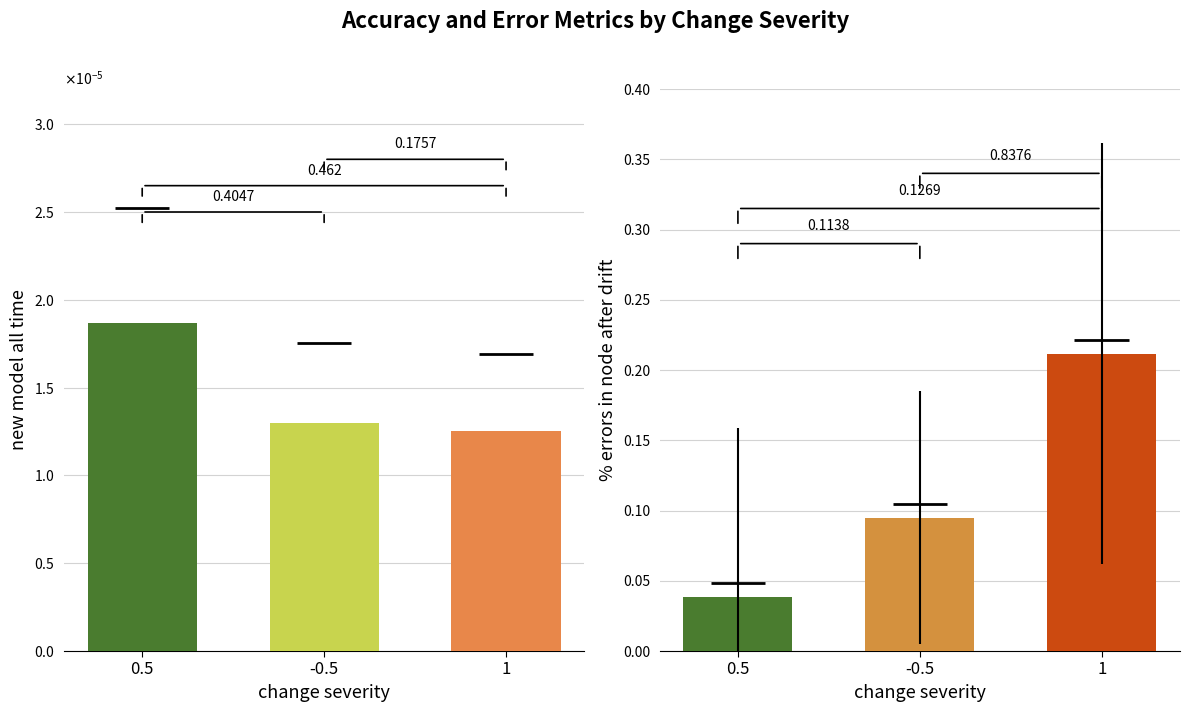

What are all the series names shown in the legend?

new model all time, % errors in node after drift